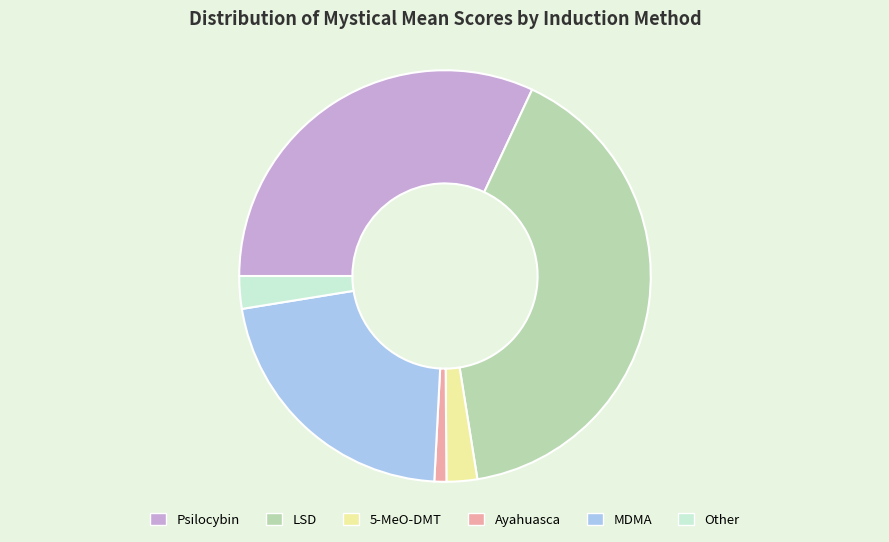

Between Psilocybin and 5-MeO-DMT, which is larger?

Psilocybin